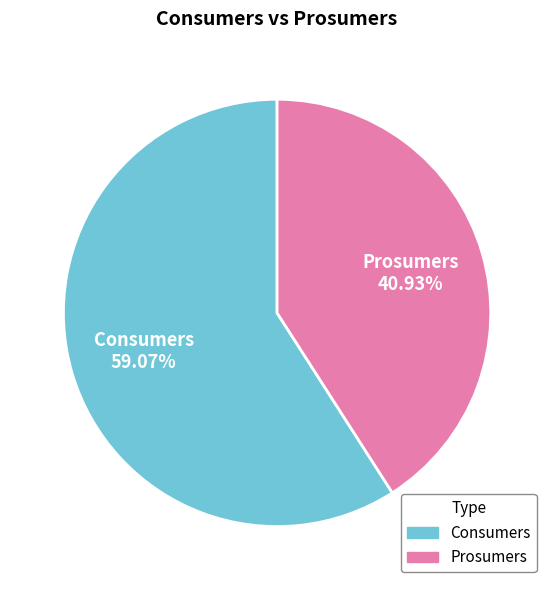

To the nearest percent, what percentage of the pie is Prosumers?

41%